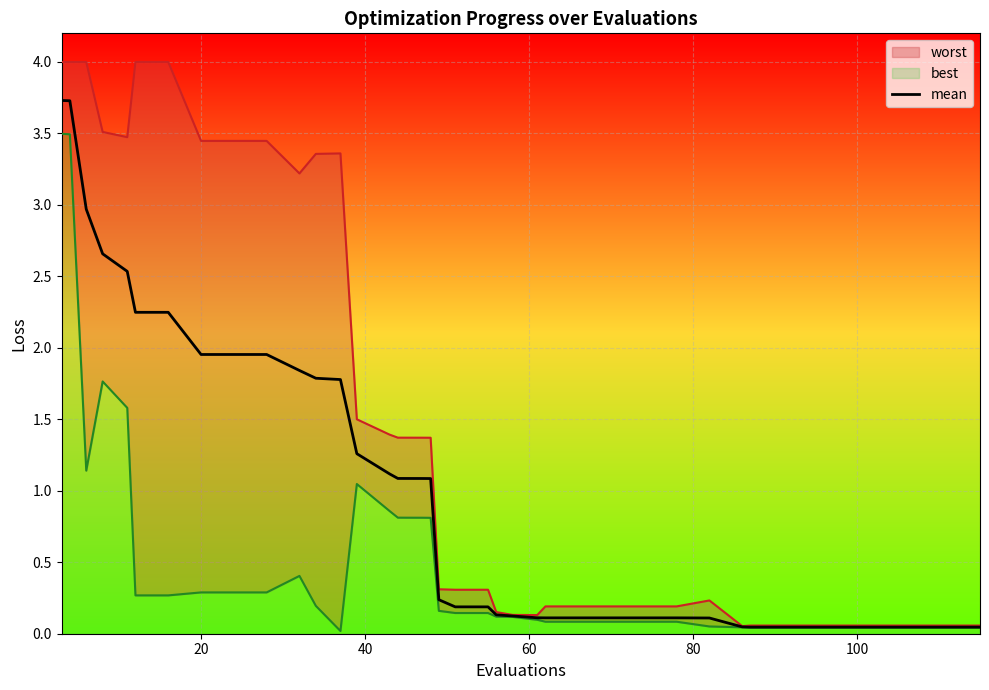

What is the maximum value for mean?

3.7